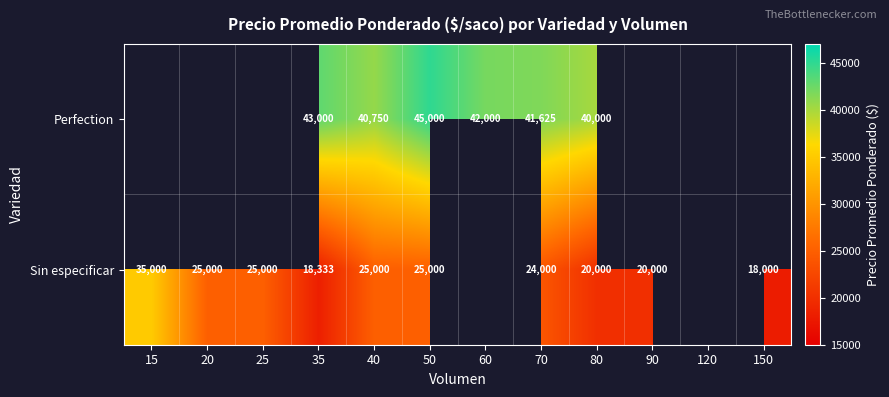

At which category does the chart reach its peak across all series?

50